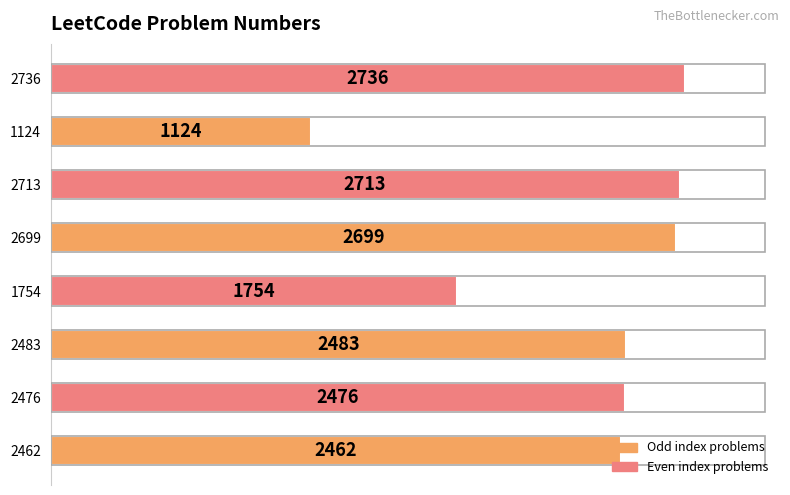

Between 2699 and 2462, which is larger?

2699